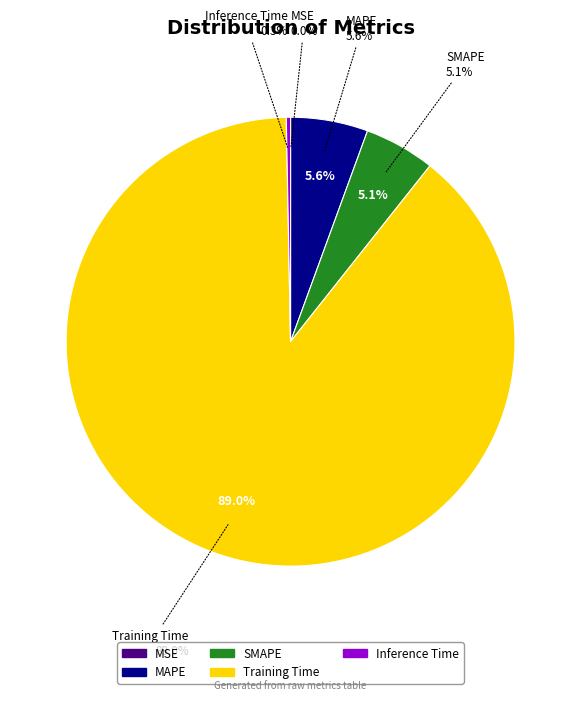

Rank the categories by value from highest to lowest.

Training Time, MAPE, SMAPE, Inference Time, MSE